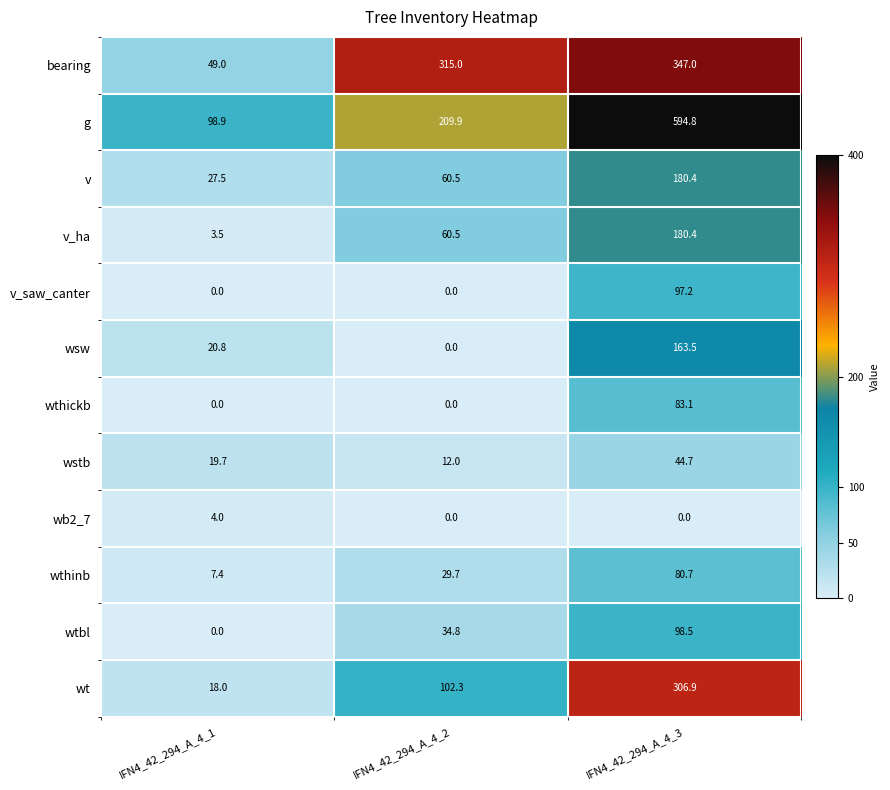

How many values in the v_ha series exceed 60?

2